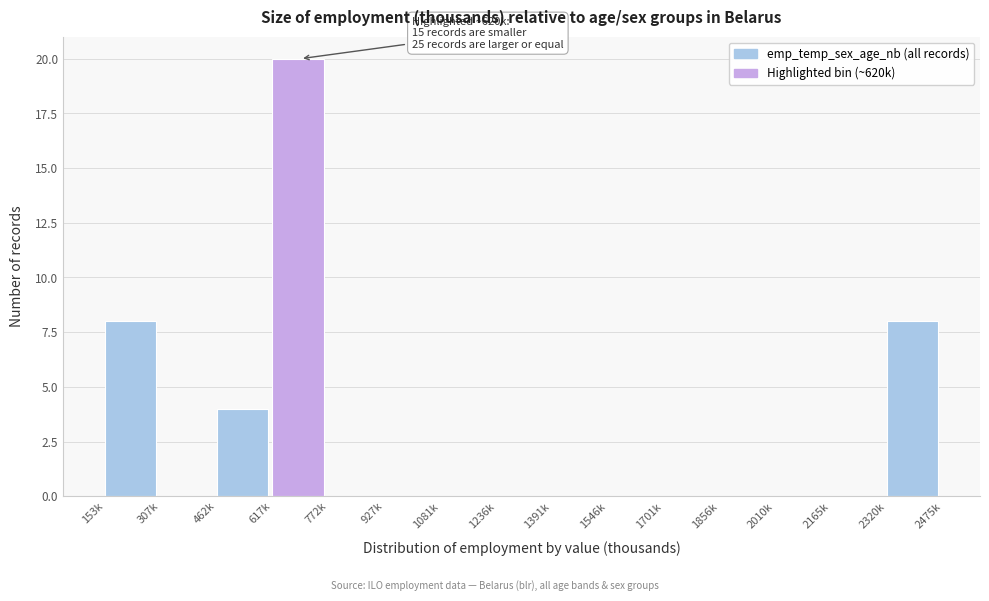

Reading left to right, transcribe all the data shown in this chart.

153k=8	307k=0	462k=4	617k=20	772k=0	927k=0	1081k=0	1236k=0	1391k=0	1546k=0	1701k=0	1856k=0	2010k=0	2165k=0	2320k=8